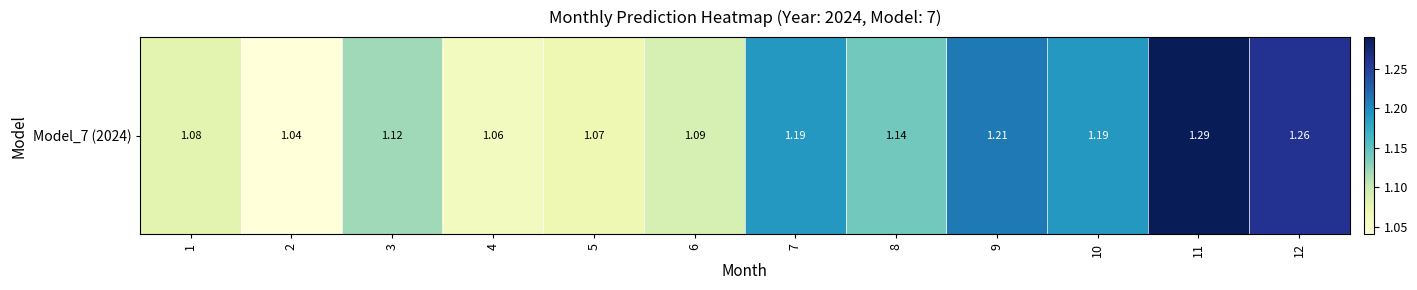

Reading left to right, extract all data points from this chart.

1.1	1.0	1.1	1.1	1.1	1.1	1.2	1.1	1.2	1.2	1.3	1.3